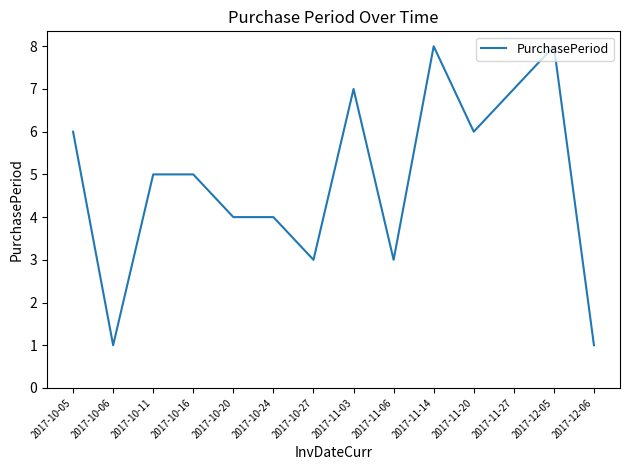

Does the chart display data point markers on the line(s)?

No